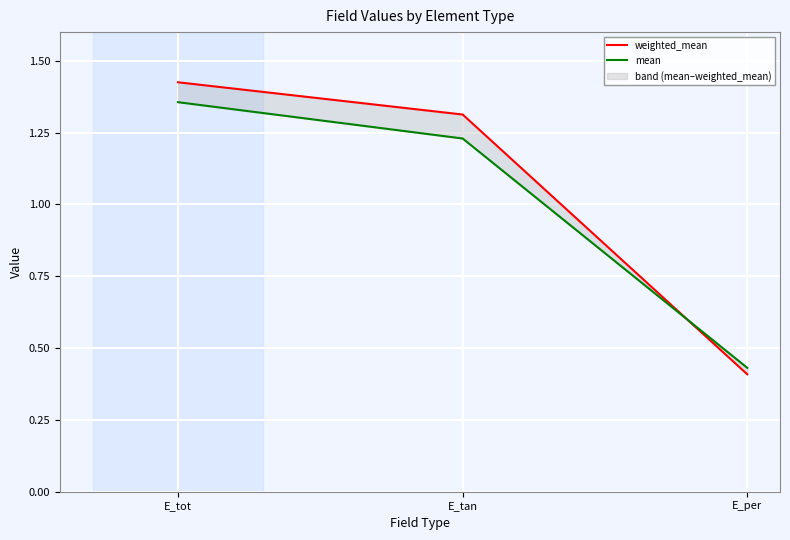

Rank the series by their maximum value, from highest to lowest.

weighted_mean, mean